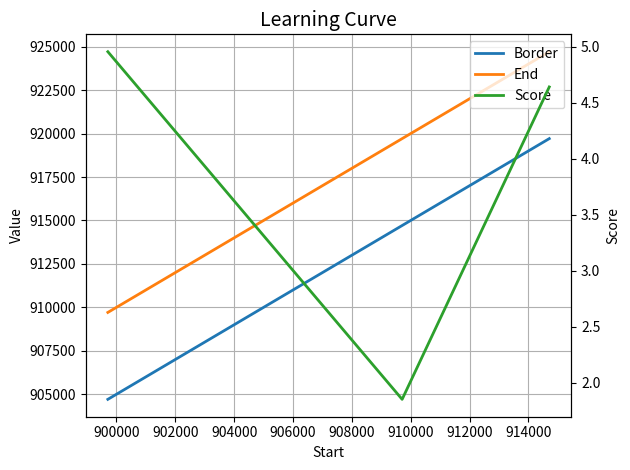

Between 900000 and 902000, which series saw the biggest shift?

Border